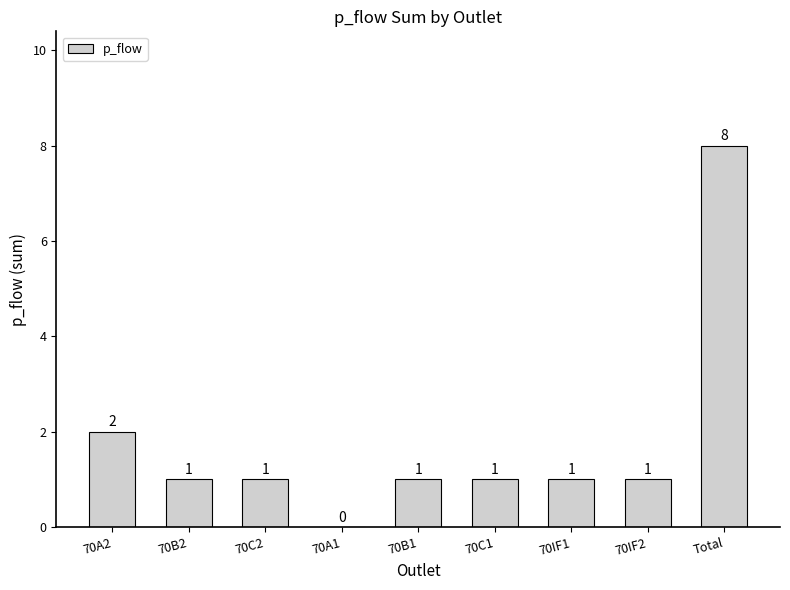

Between 70A1 and 70A2, which is larger?

70A2